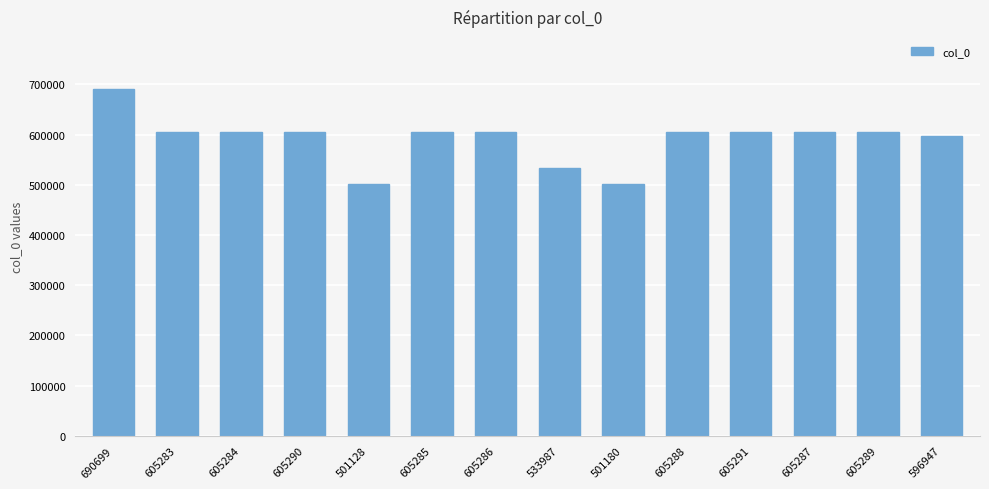

What is the change in value from 605287 to 605289?

+2